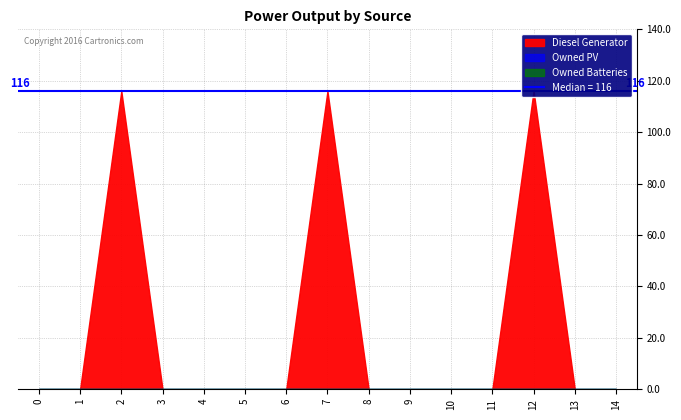

Is the value of Owned Batteries at 13 greater than the value of Owned PV at 2?

No